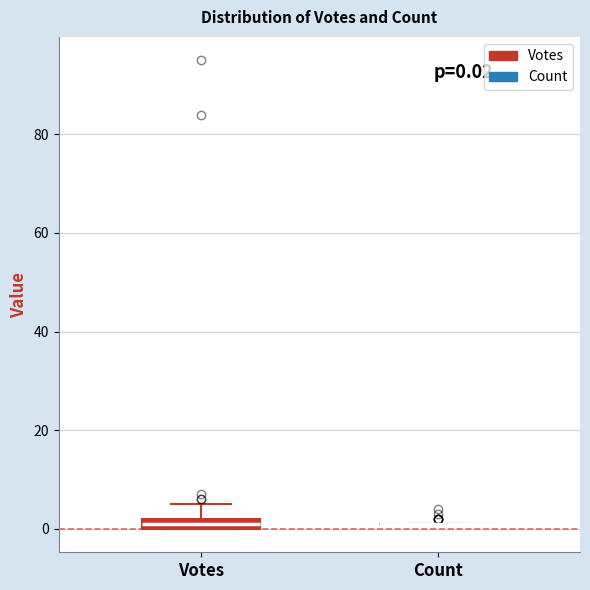

Which box is the tallest, from its lower edge to its upper edge?

Votes